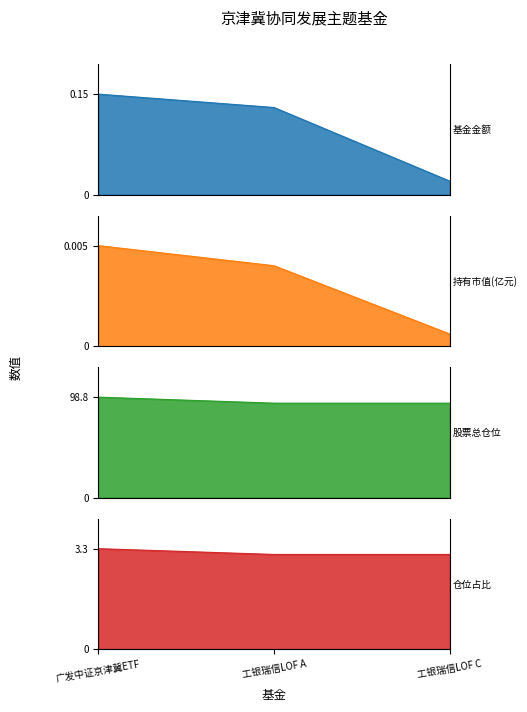

Count the number of data series in this chart.

4